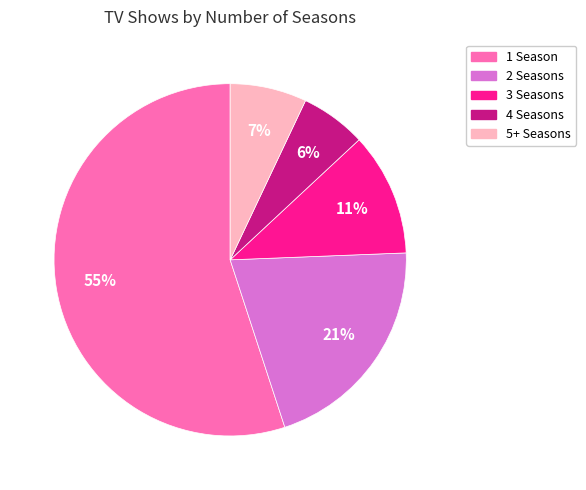

Does any single category account for the majority?

Yes